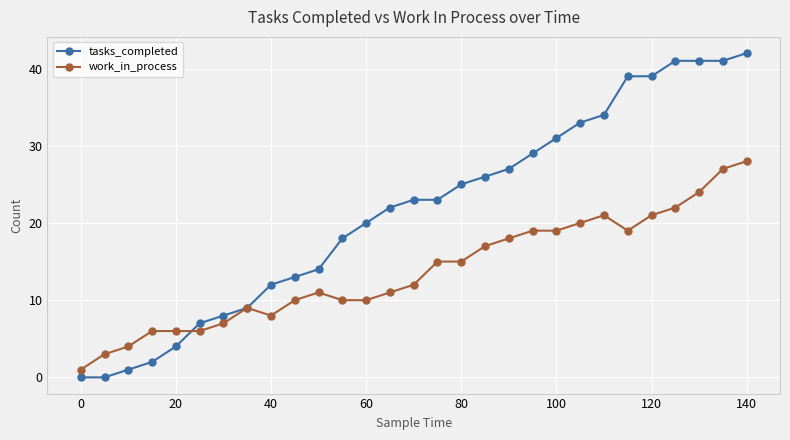

What is the average value of the work_in_process series?

14